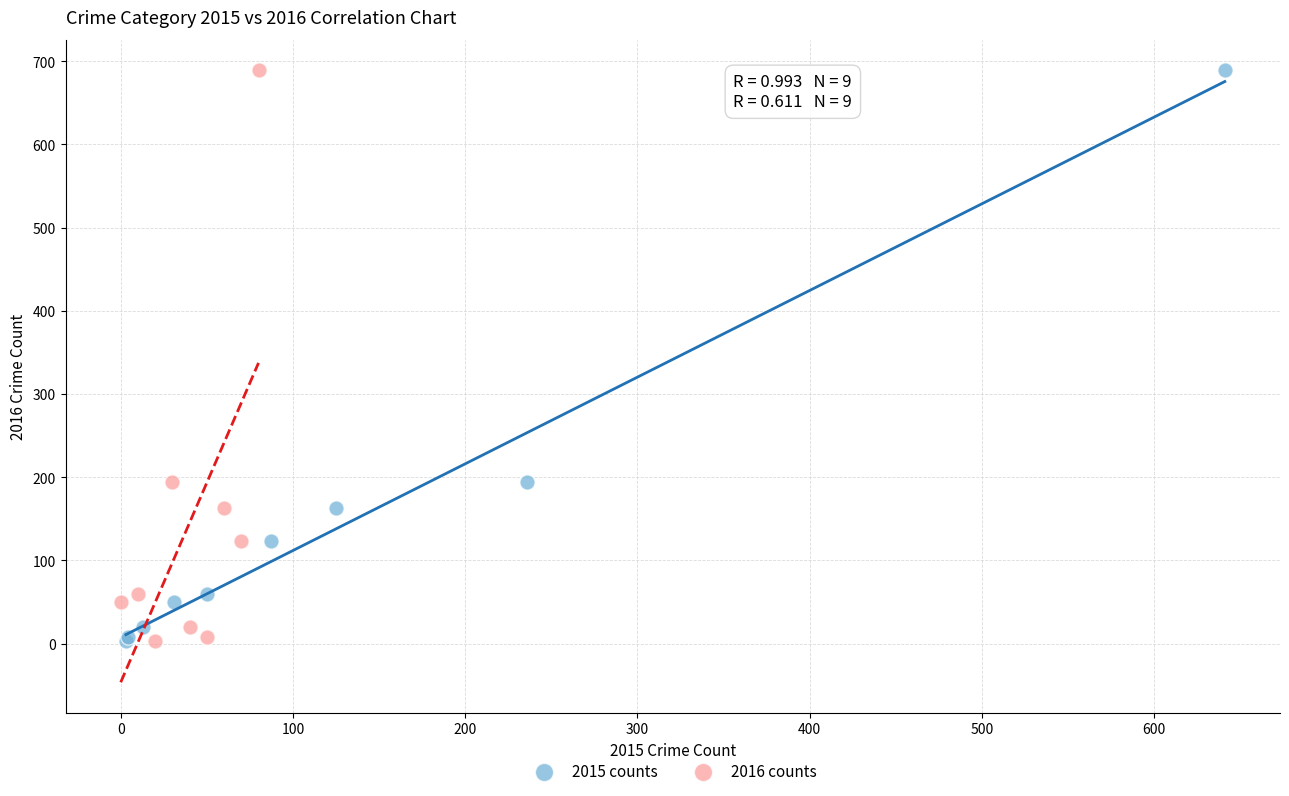

What are all the series names shown in the legend?

2015 counts, 2016 counts